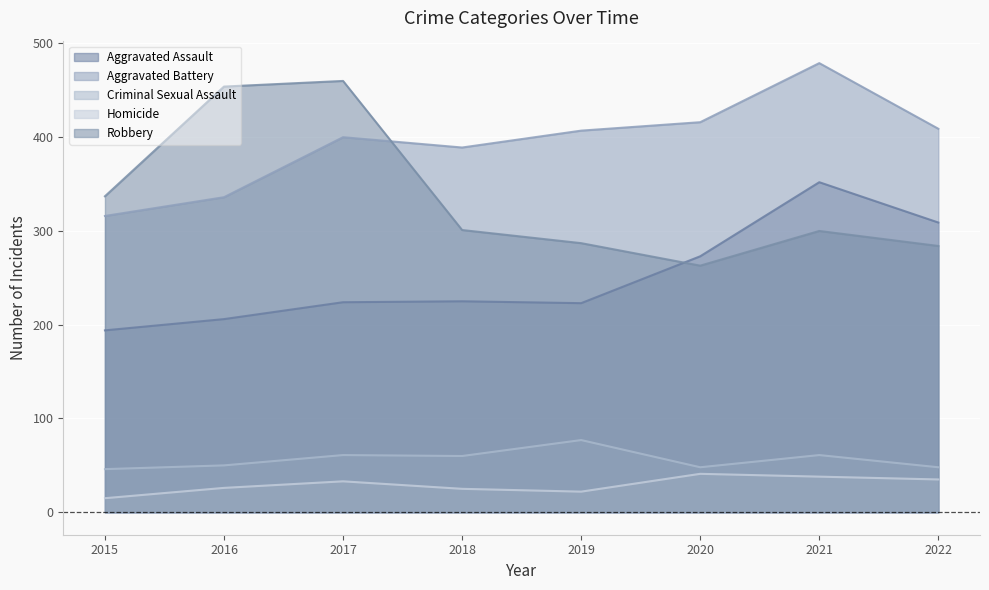

True or false: Criminal Sexual Assault and Aggravated Battery intersect in this chart.

False